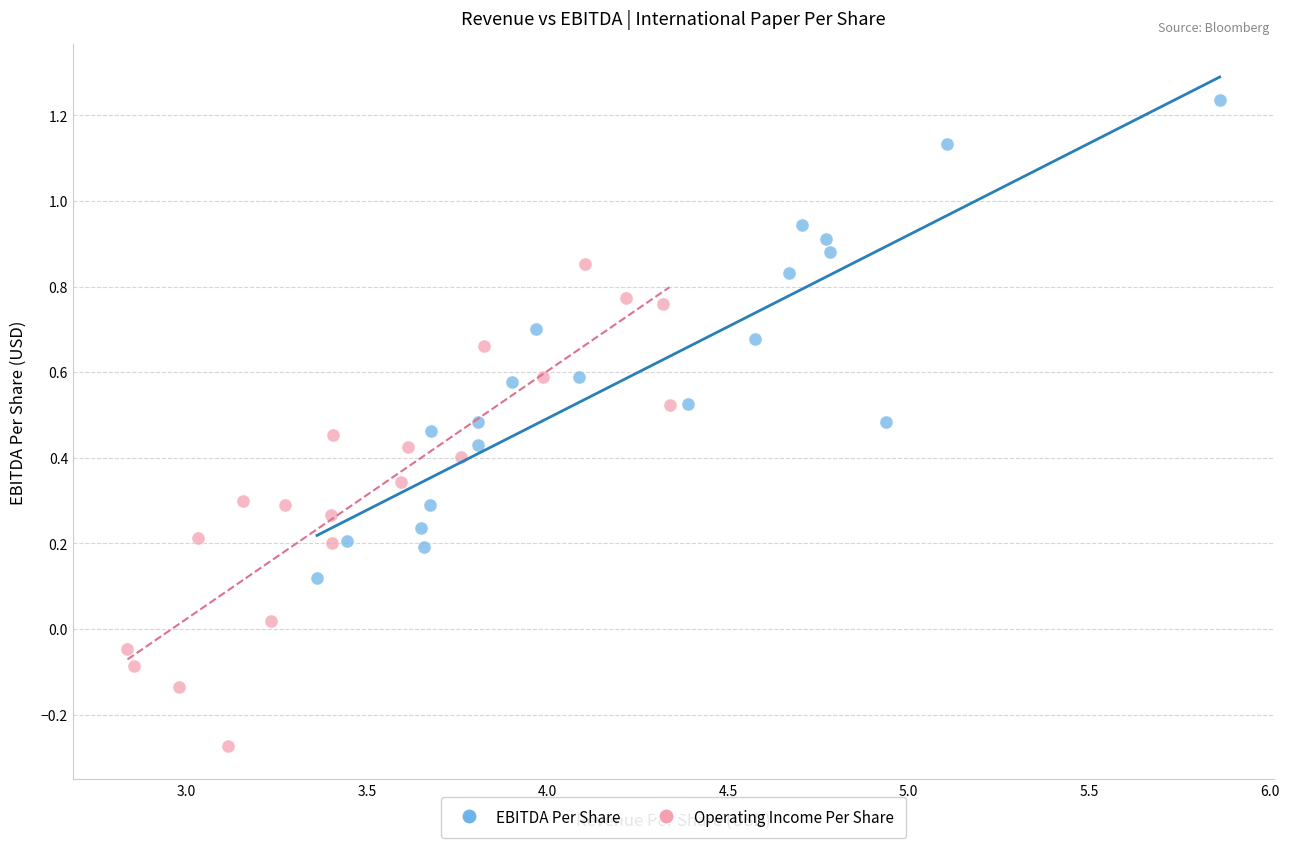

Which series contains the lowest Y value?

Operating Income Per Share